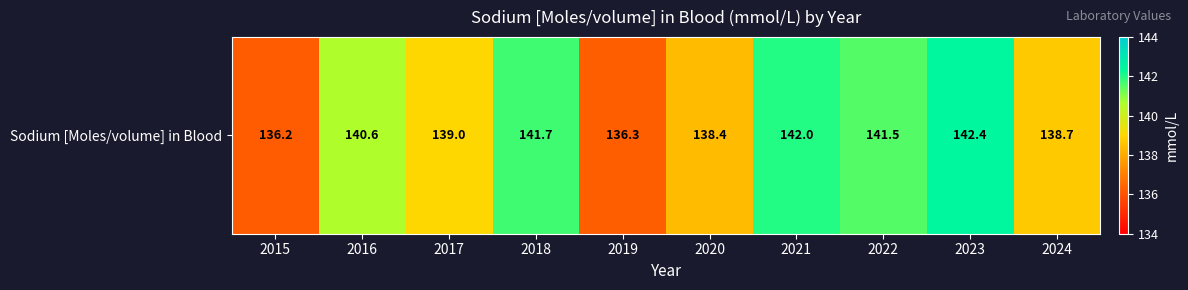

Between 2016 and 2023, which is larger?

2023